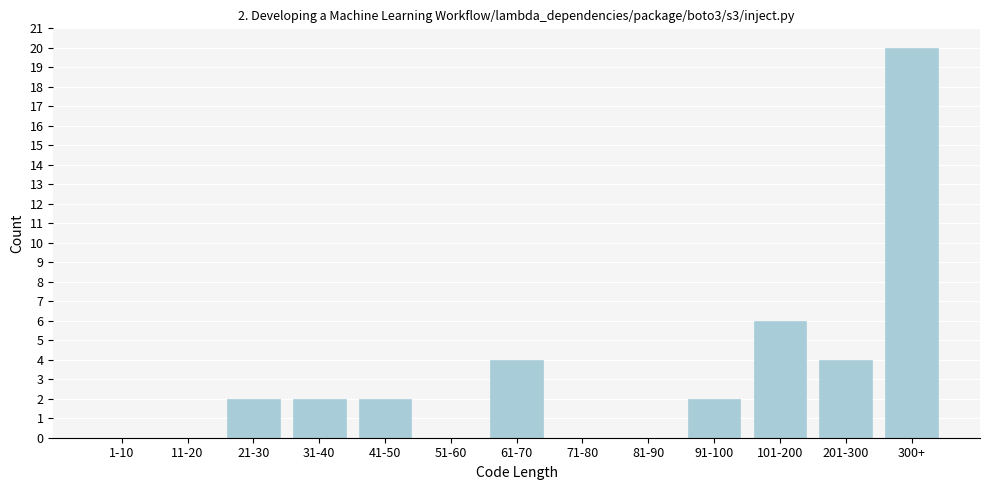

Reading left to right, what are all the values shown in this chart?

1-10=0	11-20=0	21-30=2	31-40=2	41-50=2	51-60=0	61-70=4	71-80=0	81-90=0	91-100=2	101-200=6	201-300=4	300+=20